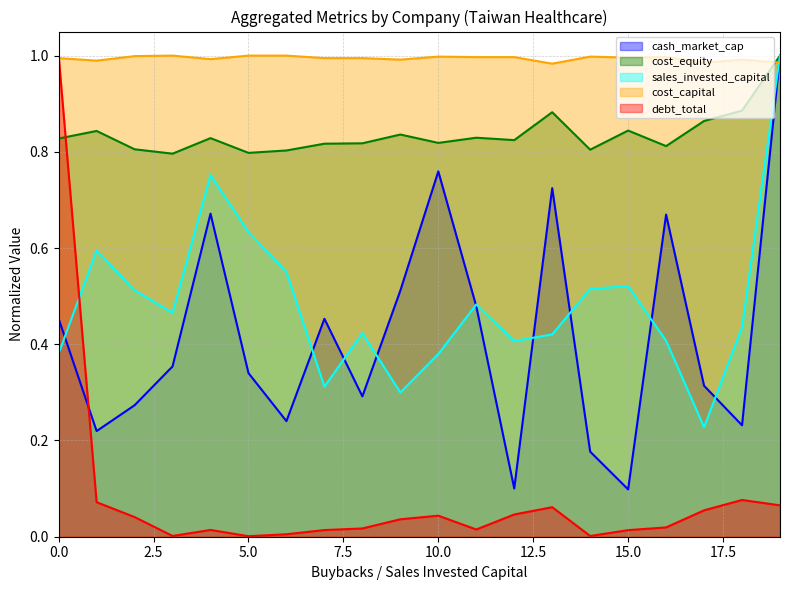

How many times do cash_market_cap and debt_total cross each other?

1